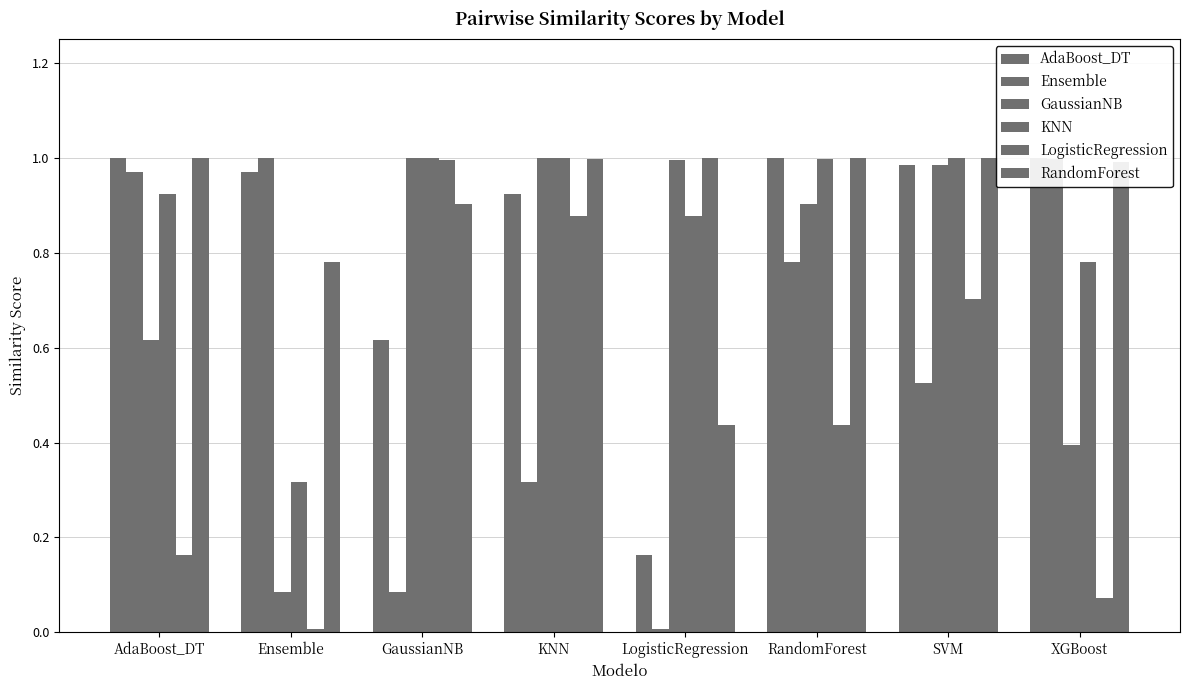

The KNN series shows 0.3 at Ensemble. True or false?

True